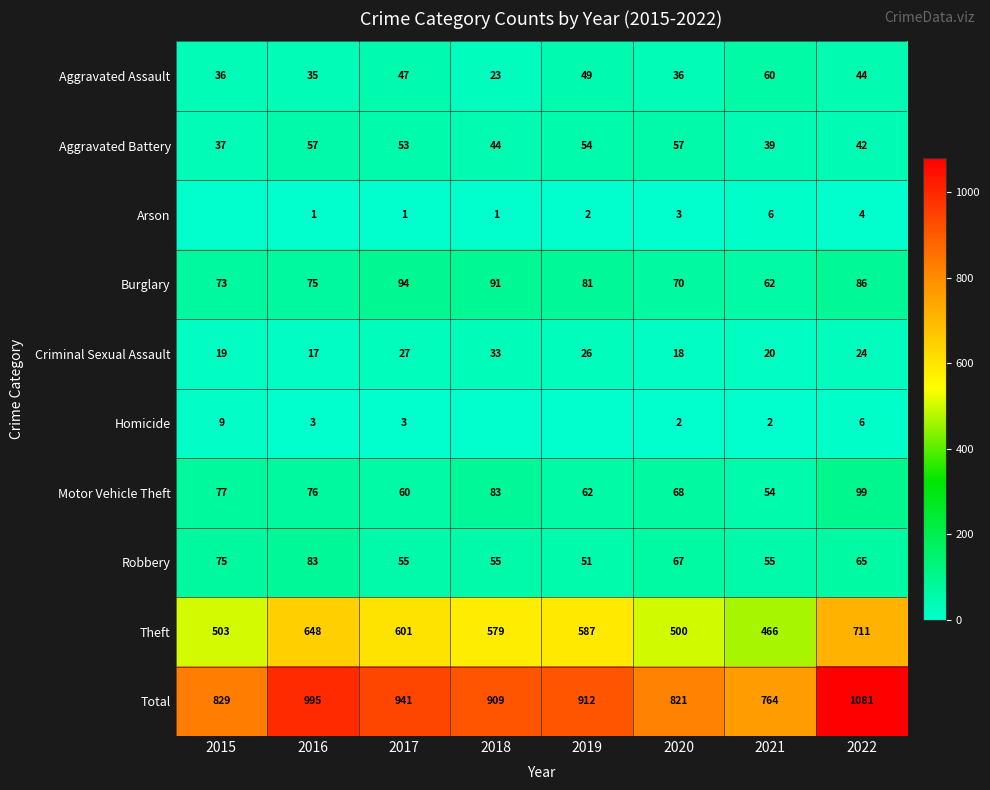

What is the greatest value displayed?

1081